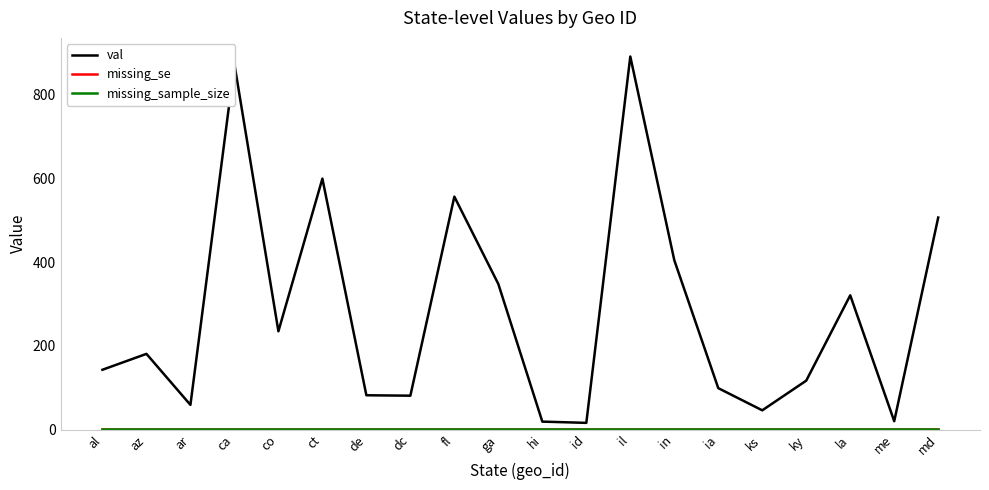

At which category is the sum across all series the highest?

il